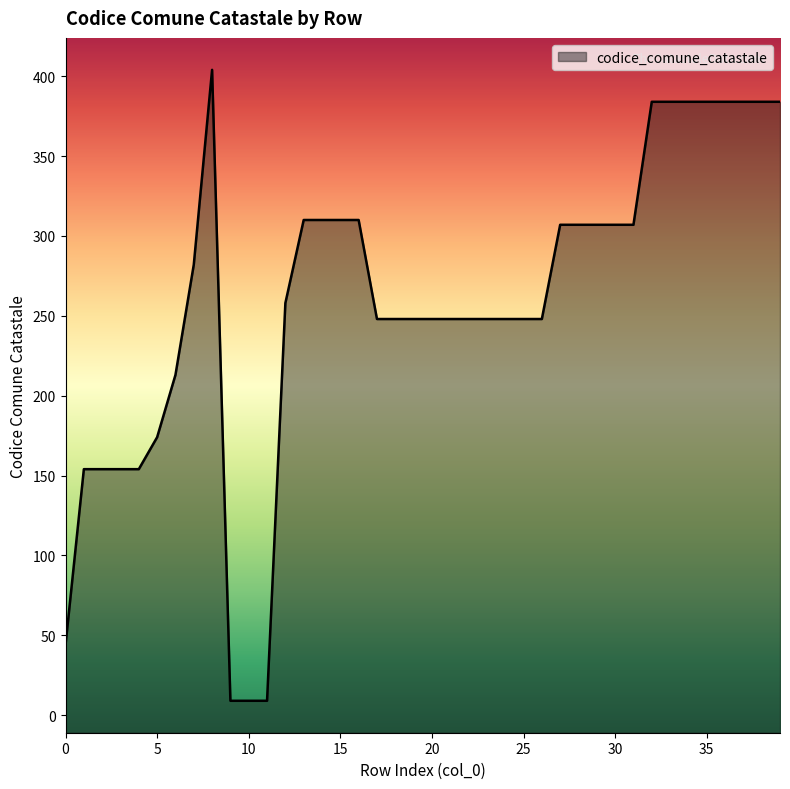

Where does the data first go above 258?

7